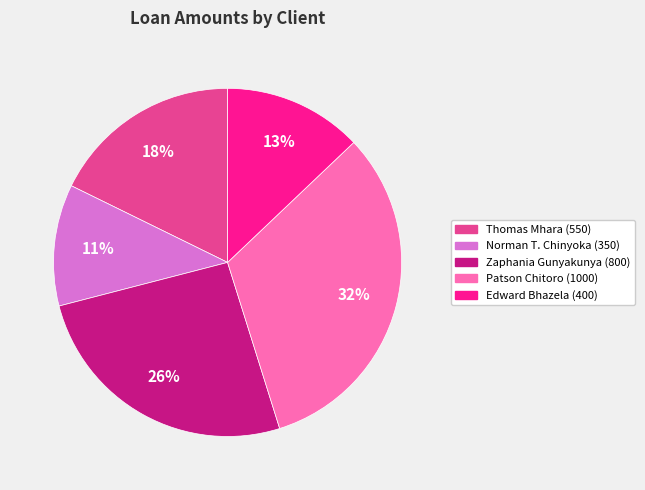

How many slices are in this pie chart?

5